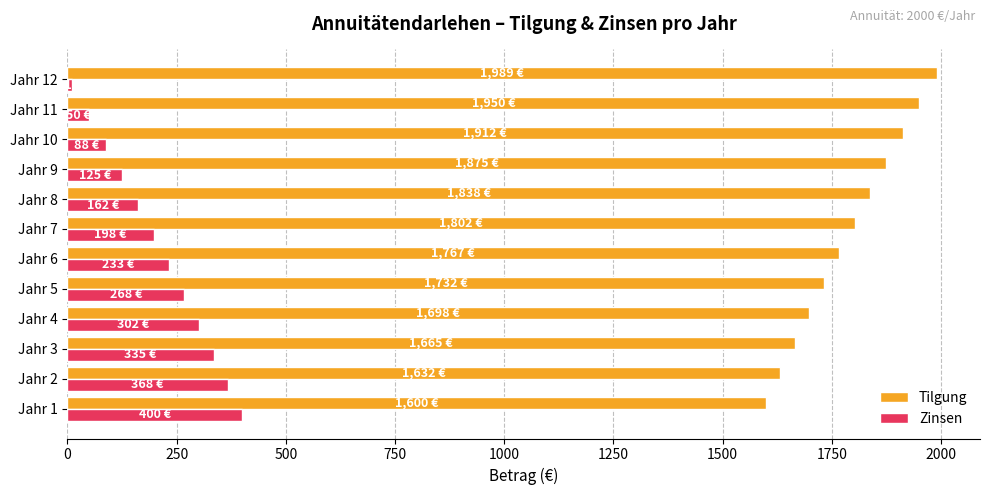

Which series has the largest total across all categories?

Tilgung